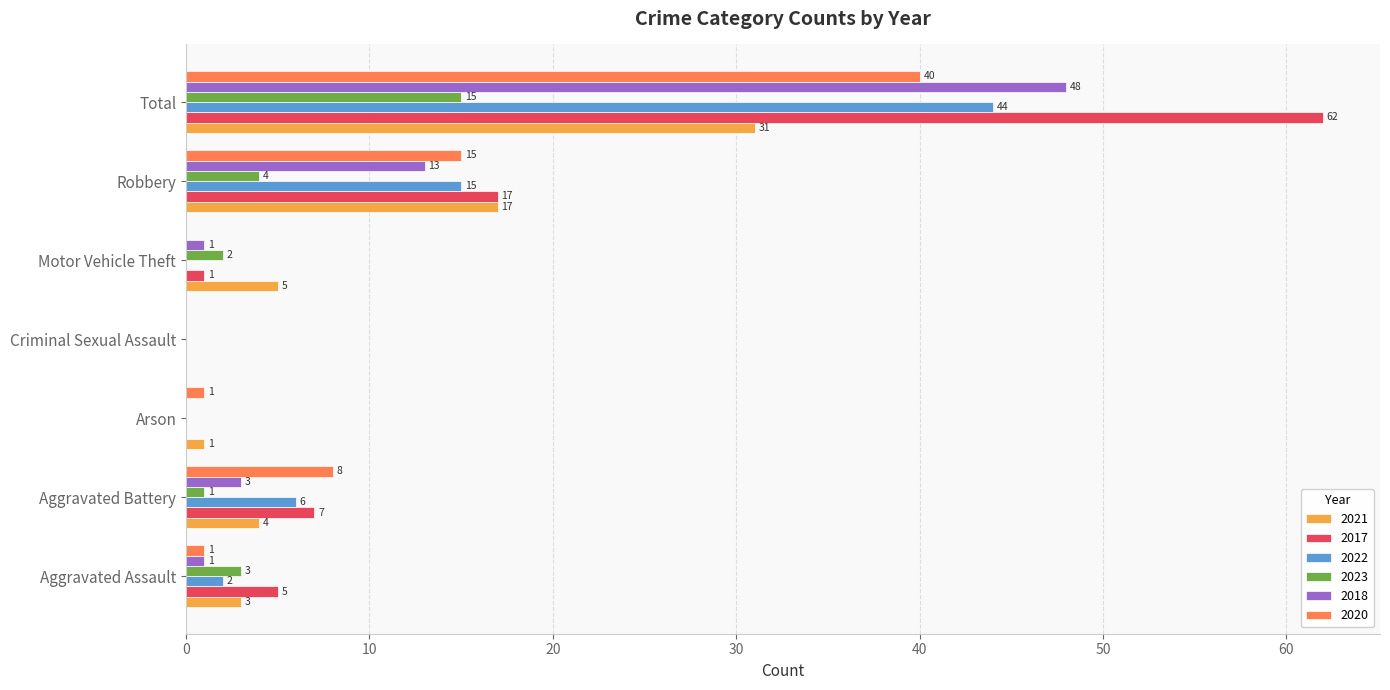

The 2021 series shows 17 at Robbery. True or false?

True